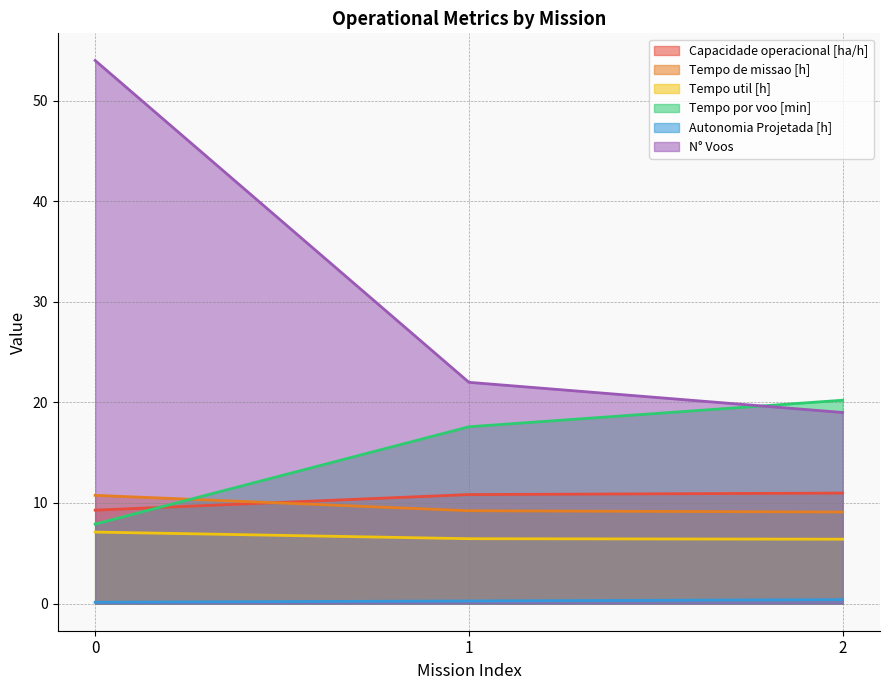

List the series in order of their peak value, lowest first.

Autonomia Projetada [h], Tempo util [h], Tempo de missao [h], Capacidade operacional [ha/h], Tempo por voo [min], N° Voos